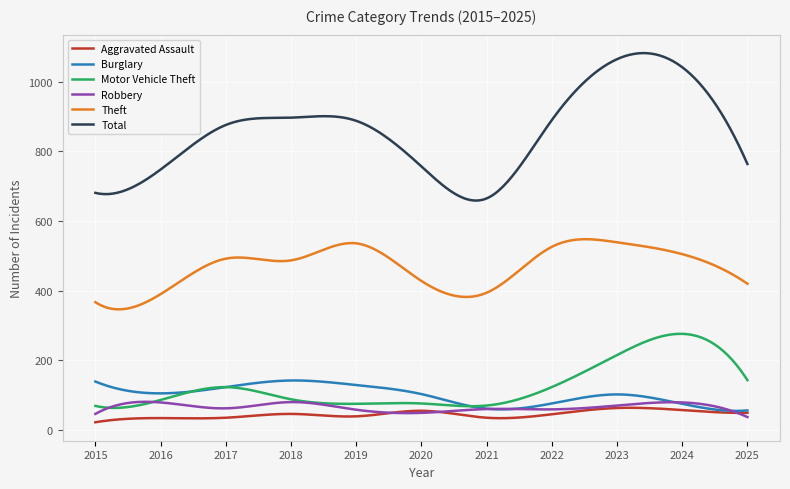

True or false: Motor Vehicle Theft and Total cross at least once.

False